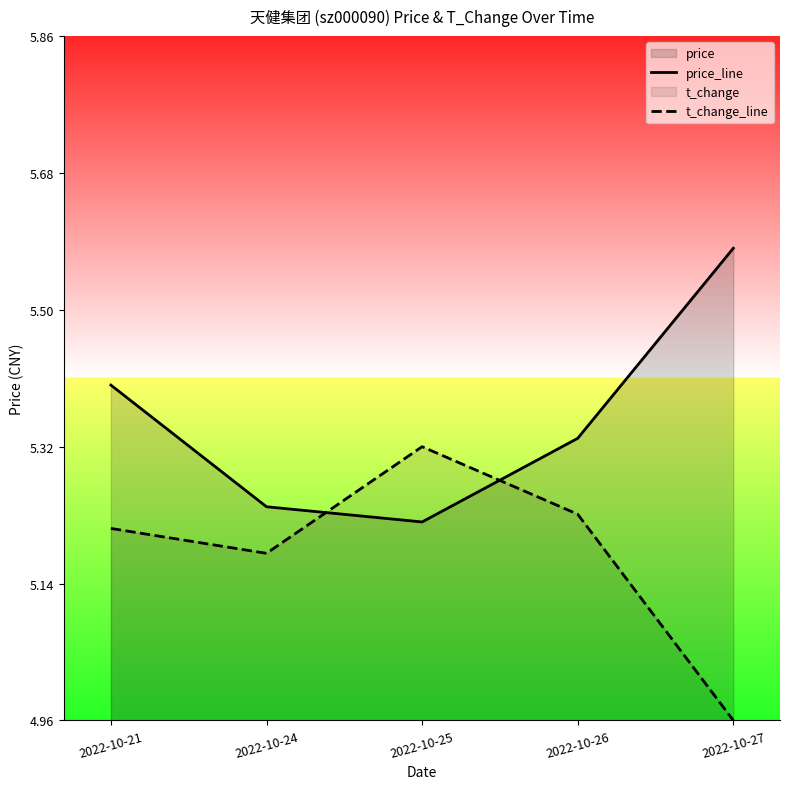

True or false: t_change_line has a value of 5.0 at 2022-10-27.

True